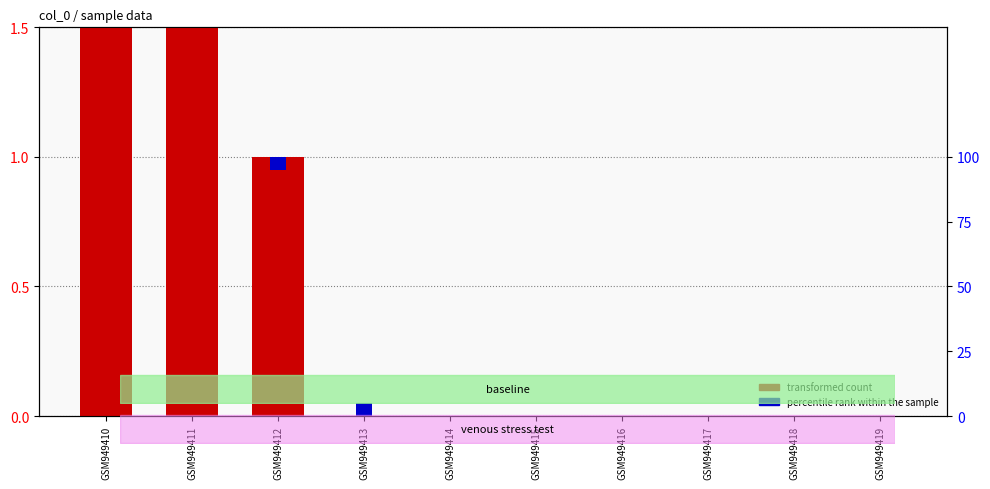

Which series has the widest spread of values?

transformed count